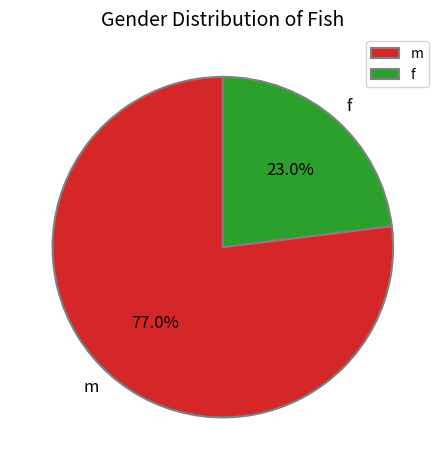

Which slice is the smallest?

f